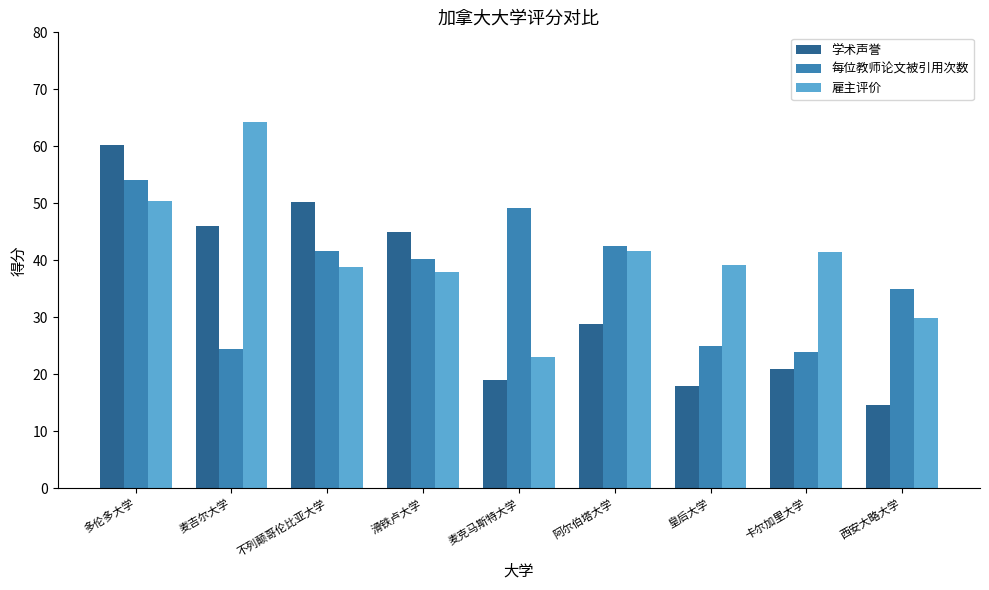

True or false: 每位教师论文被引用次数 has a value of 75.1 at 麦克马斯特大学.

False